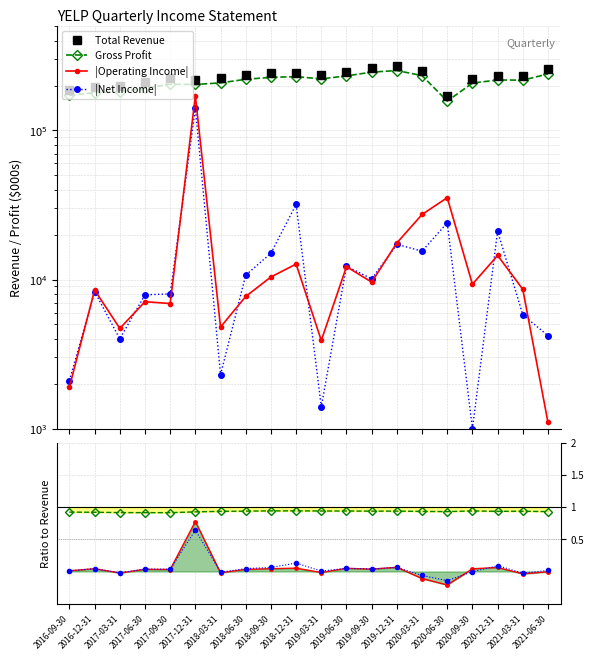

Where does the Total Revenue series first go above 233200?

2018-06-30